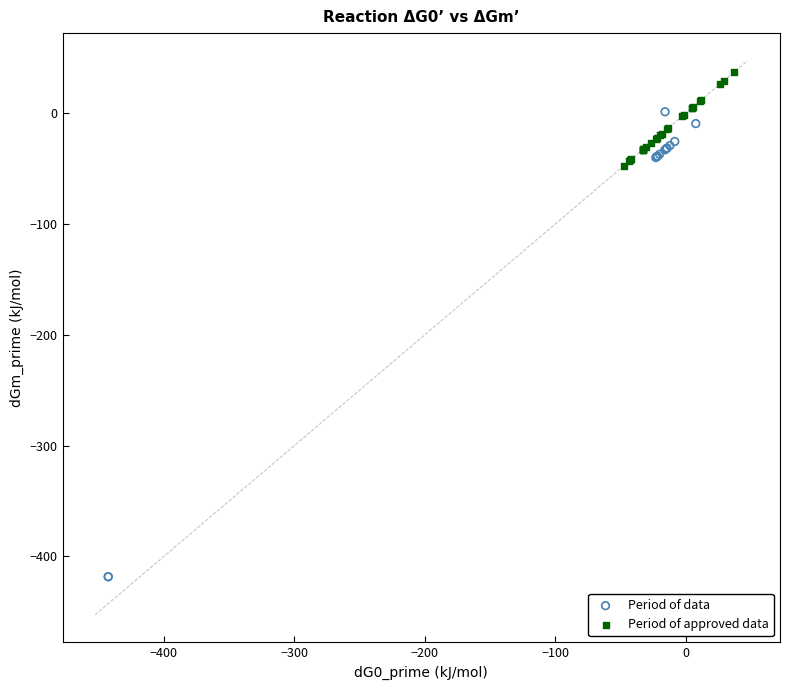

What are all the series names shown in the legend?

Period of data, Period of approved data